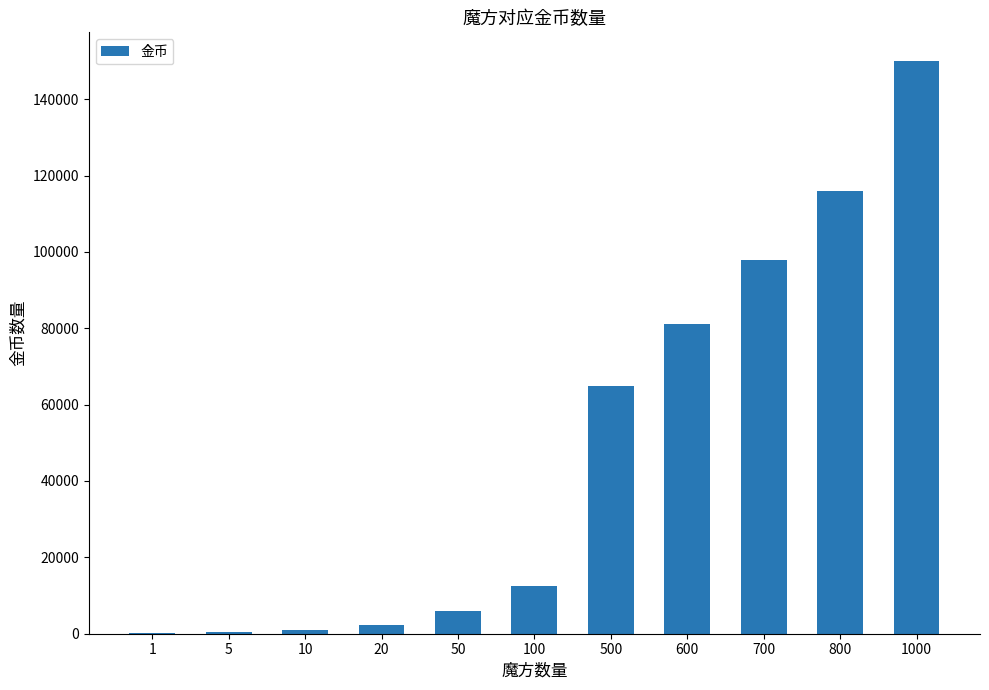

Is it true that the value at 100 is 12500?

True